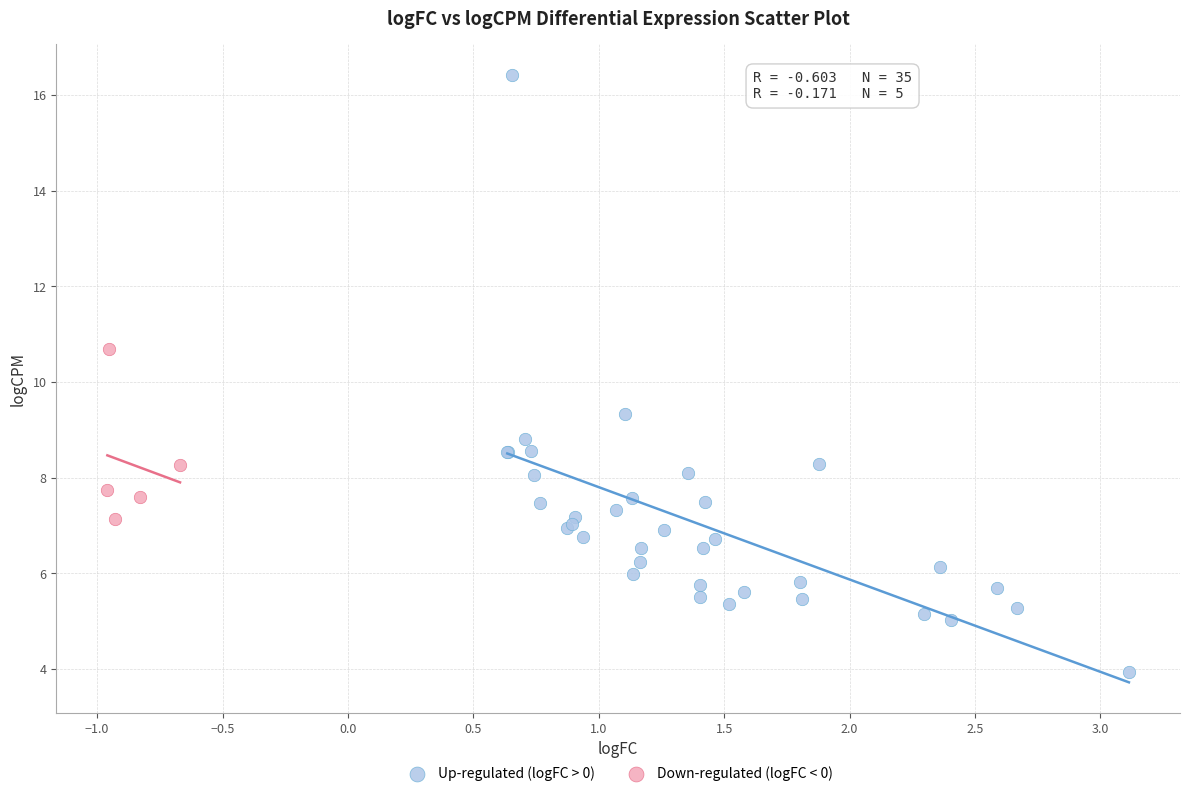

Which series reaches the maximum Y coordinate?

Up-regulated (logFC > 0)